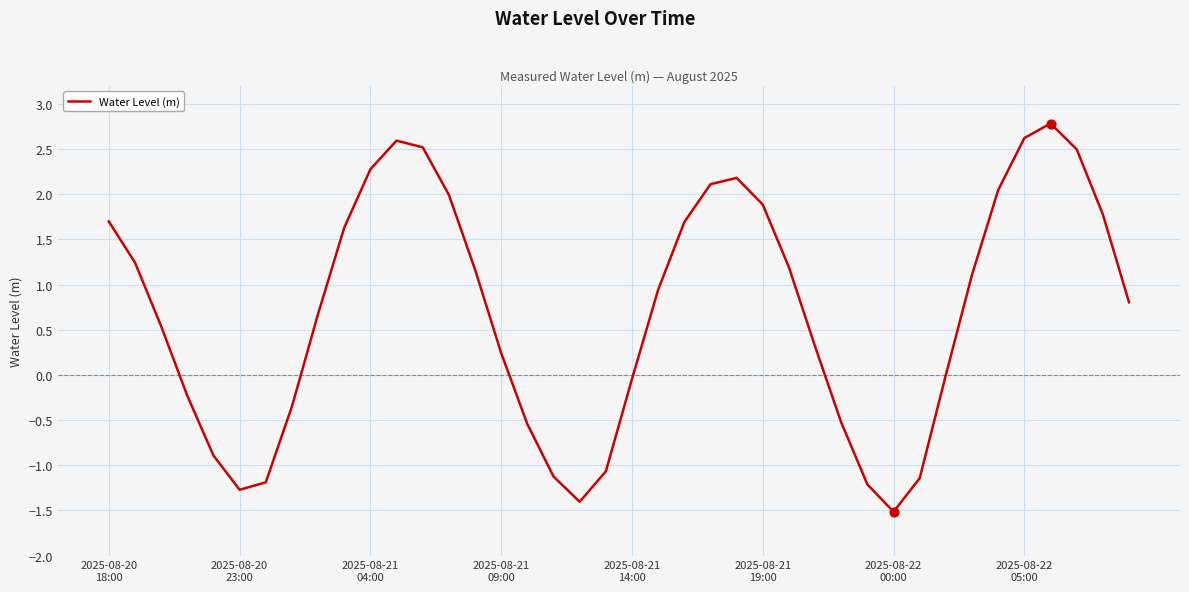

What is the difference between the maximum and minimum values?

4.3